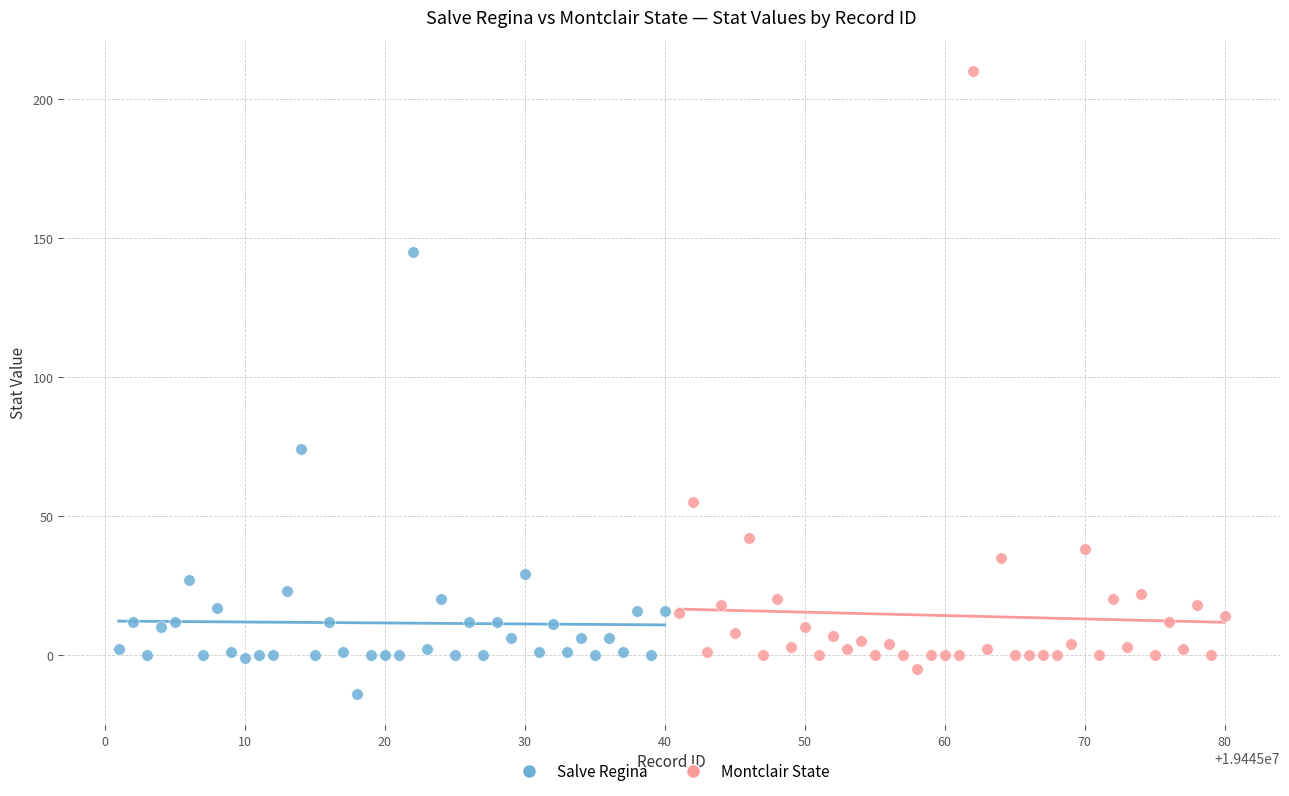

Which series contains the highest Y value?

Montclair State